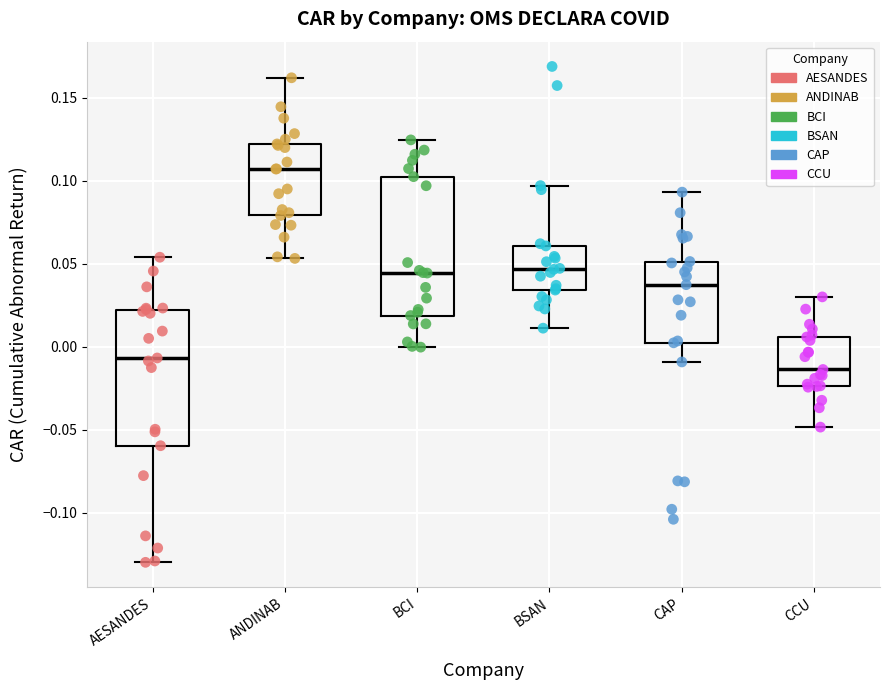

Where does the median line of the box for BCI sit on the y-axis? The values are not printed on the chart, so give them approximately, as read against the axis.

0.045